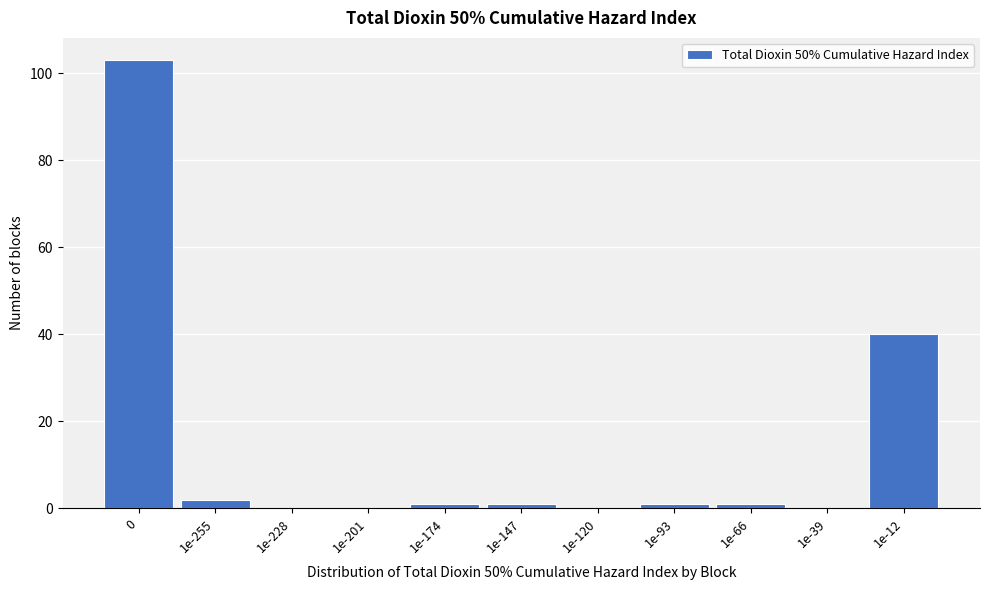

Reading left to right, what are all the values shown in this chart?

0=103	1e-255=2	1e-228=0	1e-201=0	1e-174=1	1e-147=1	1e-120=0	1e-93=1	1e-66=1	1e-39=0	1e-12=40